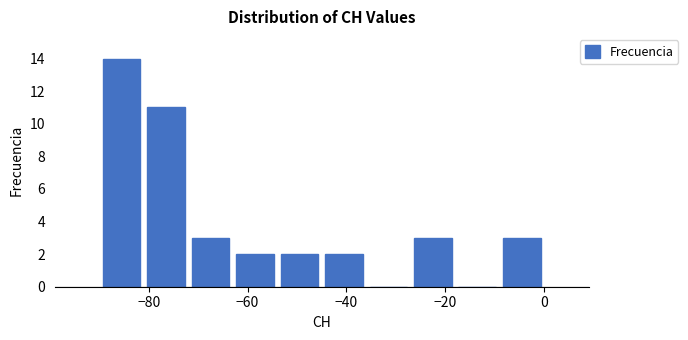

Over which range of the x-axis is the bar tallest?

-90 to -81